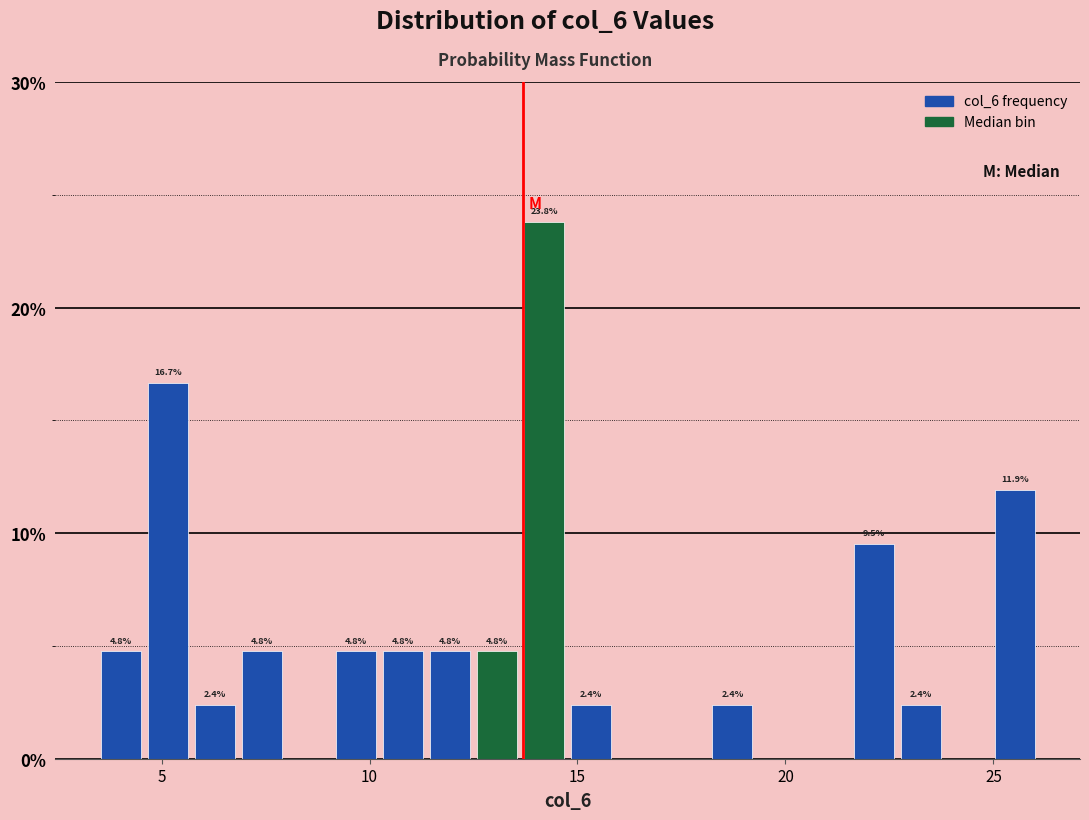

Read against the x-axis, roughly where is the centre of the tallest bar?

14.0